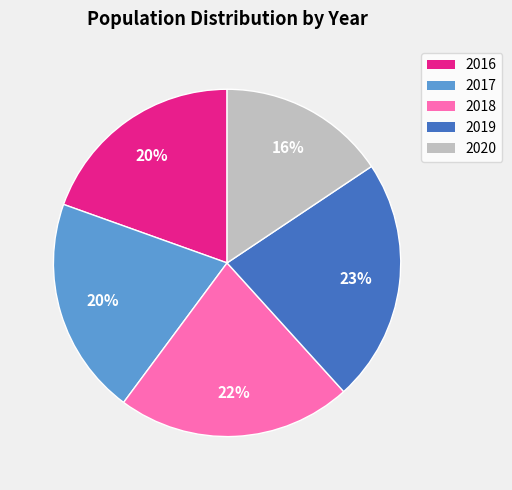

Is there any slice that represents more than half of the pie?

No